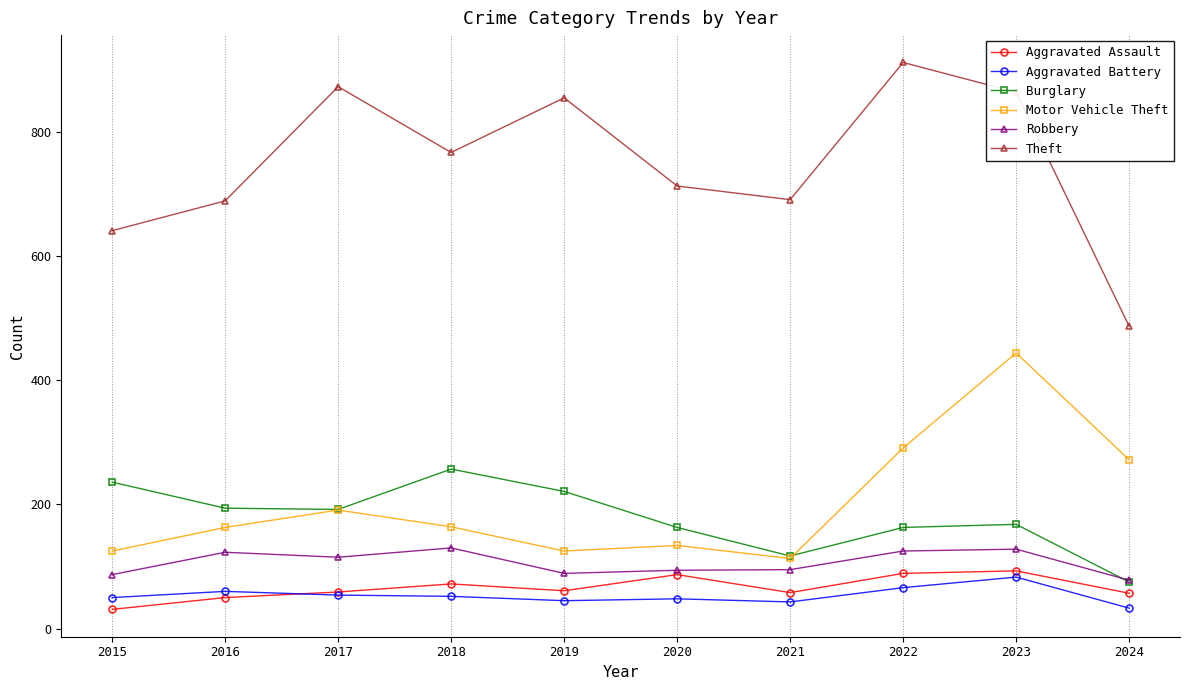

What is the average value of the Aggravated Battery series?

53